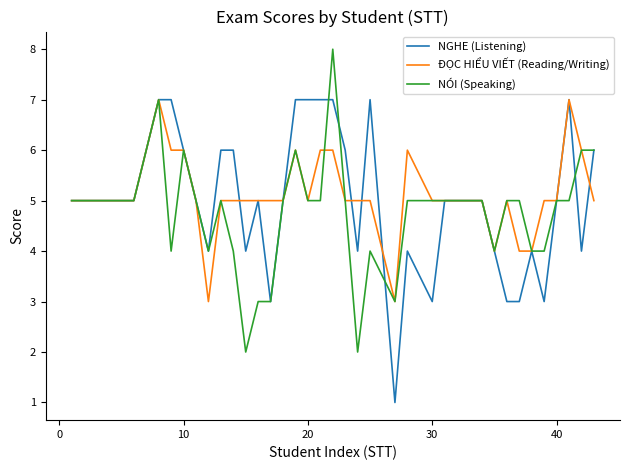

What is the difference between the second highest and second lowest values in the NÓI (Speaking) series?

5